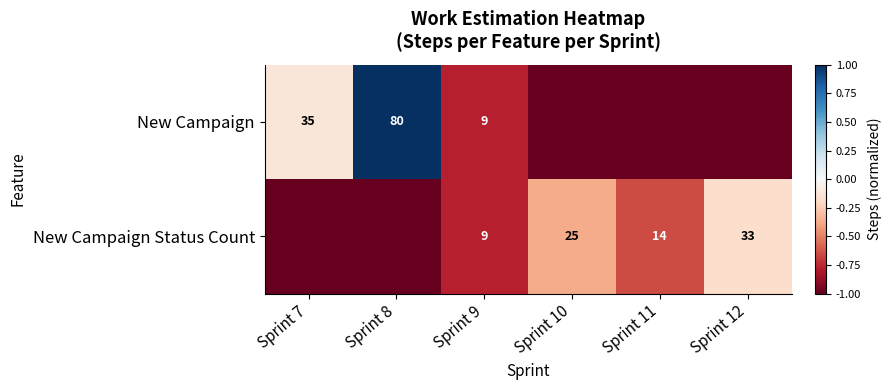

True or false: New Campaign has a value of 35 at Sprint 7.

True